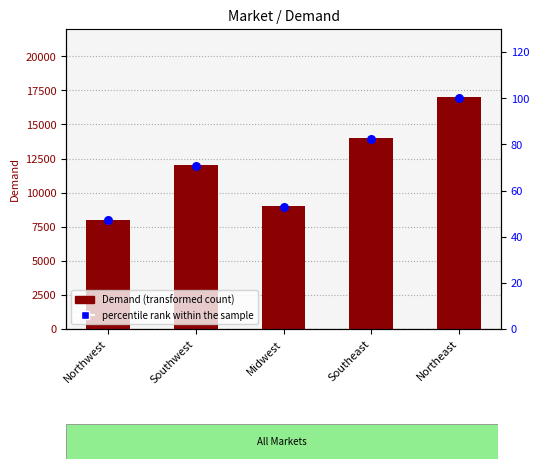

Which series has the largest total across all categories?

Demand